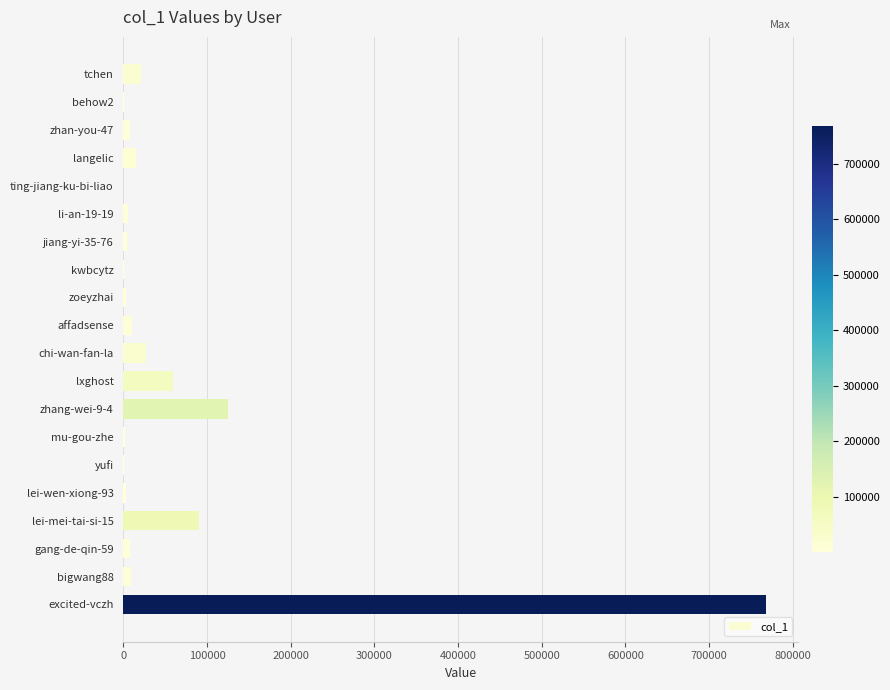

At which label is the value closest to 383825?

zhang-wei-9-4